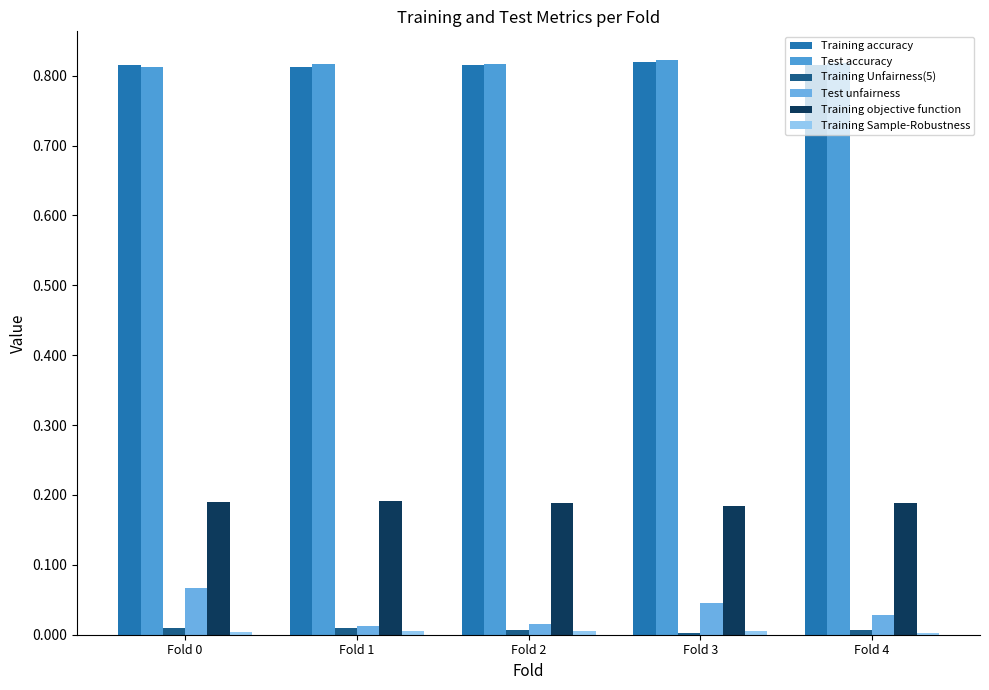

What is the value of the Training objective function bar at the 3rd from the left?

0.2